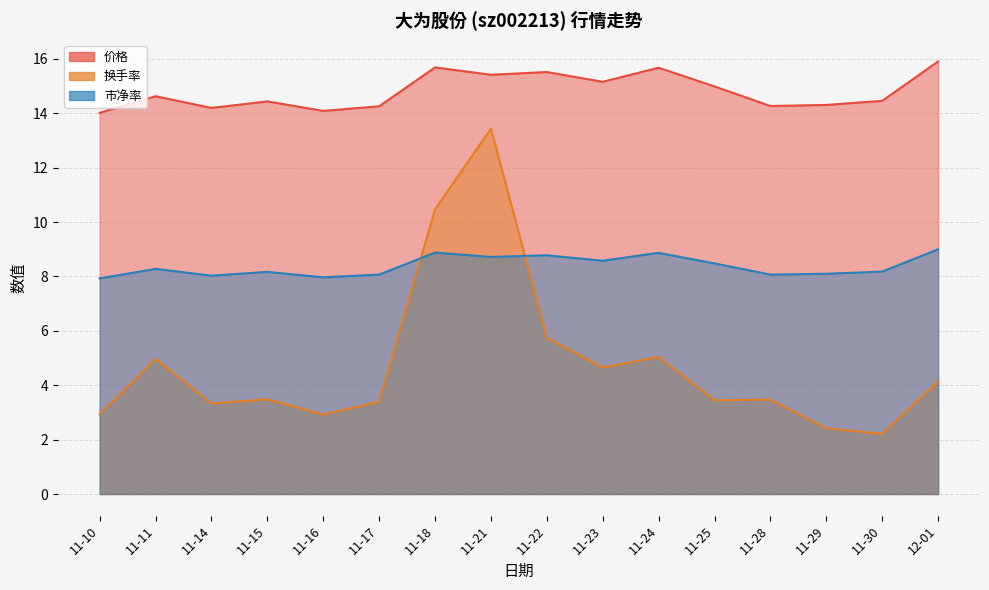

Rank the categories by 换手率 value from highest to lowest.

11-21, 11-18, 11-22, 11-24, 11-11, 11-23, 12-01, 11-15, 11-28, 11-25, 11-17, 11-14, 11-10, 11-16, 11-29, 11-30